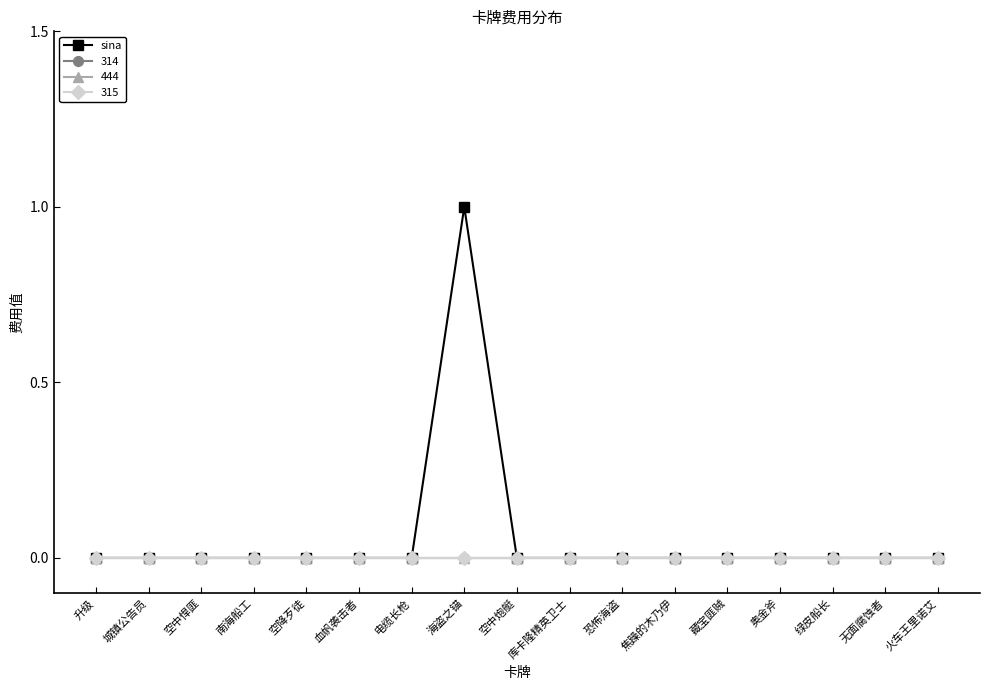

Does the chart have visible grid lines?

No